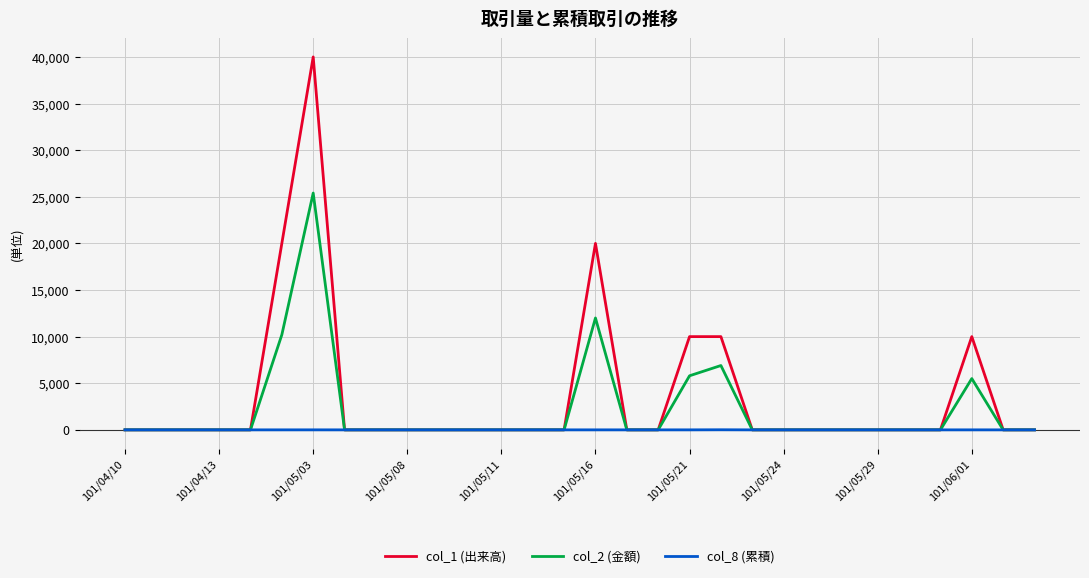

Which series has the largest total across all categories?

col_1 (出来高)